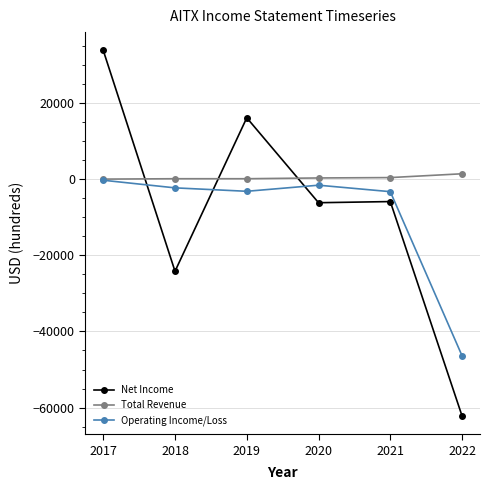

True or false: Net Income and Operating Income/Loss intersect in this chart.

True